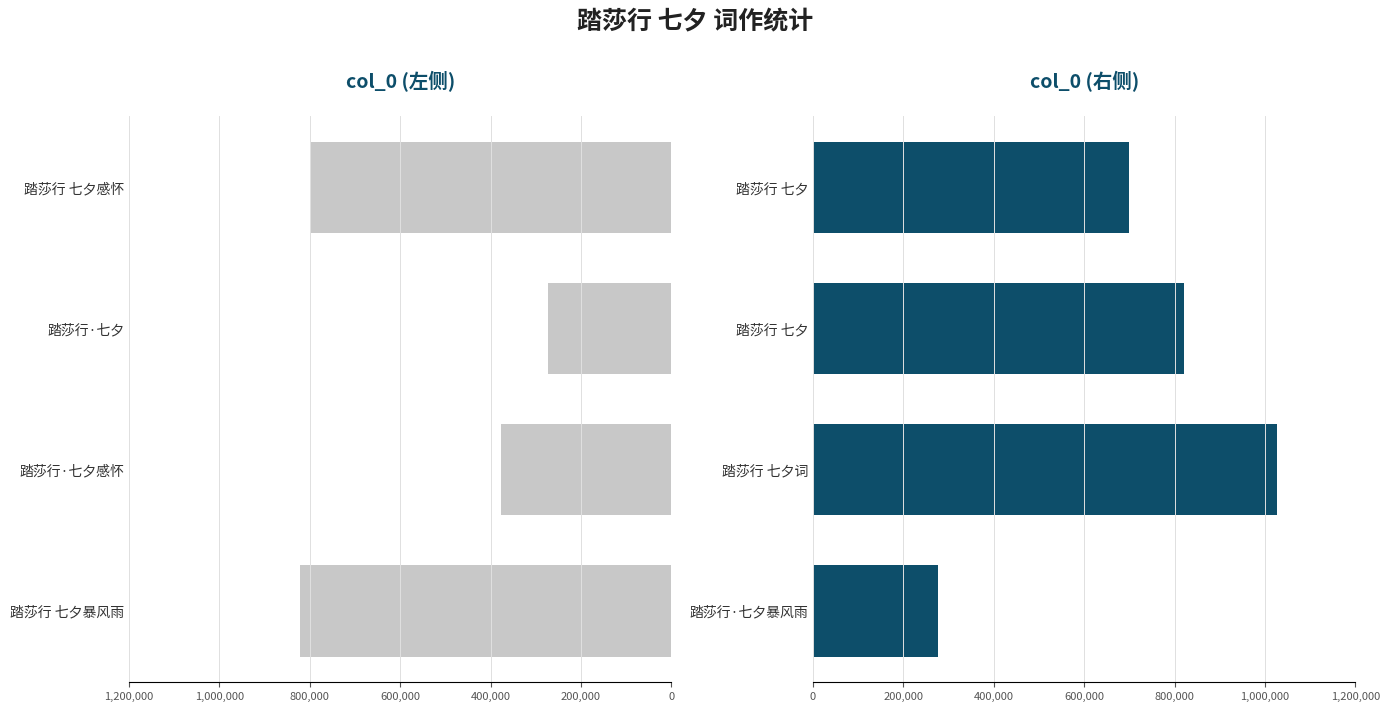

Are the bars horizontal?

Yes